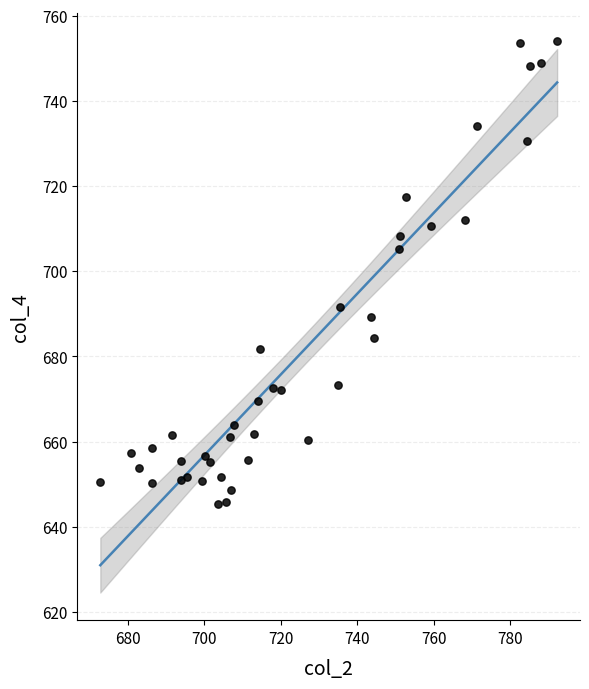

What is the range of X values (max minus min)?

119.5